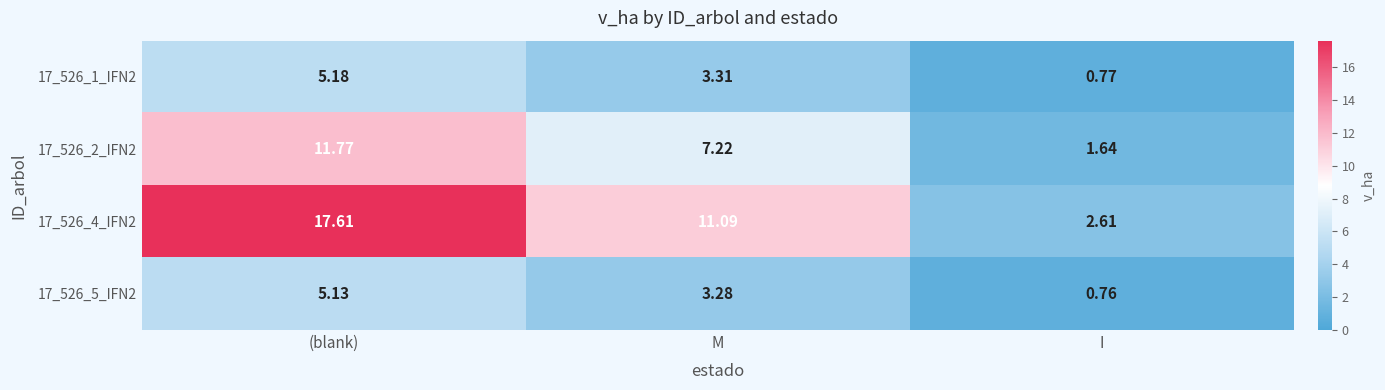

Which series has the widest spread of values?

17_526_4_IFN2